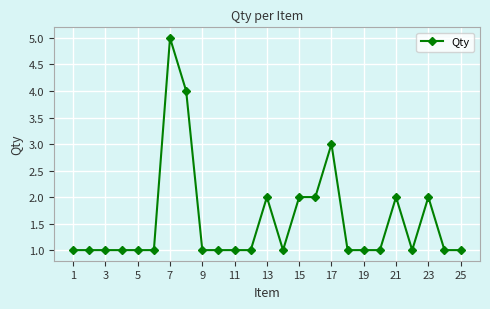

What is the value of the 25th point from the left?

1